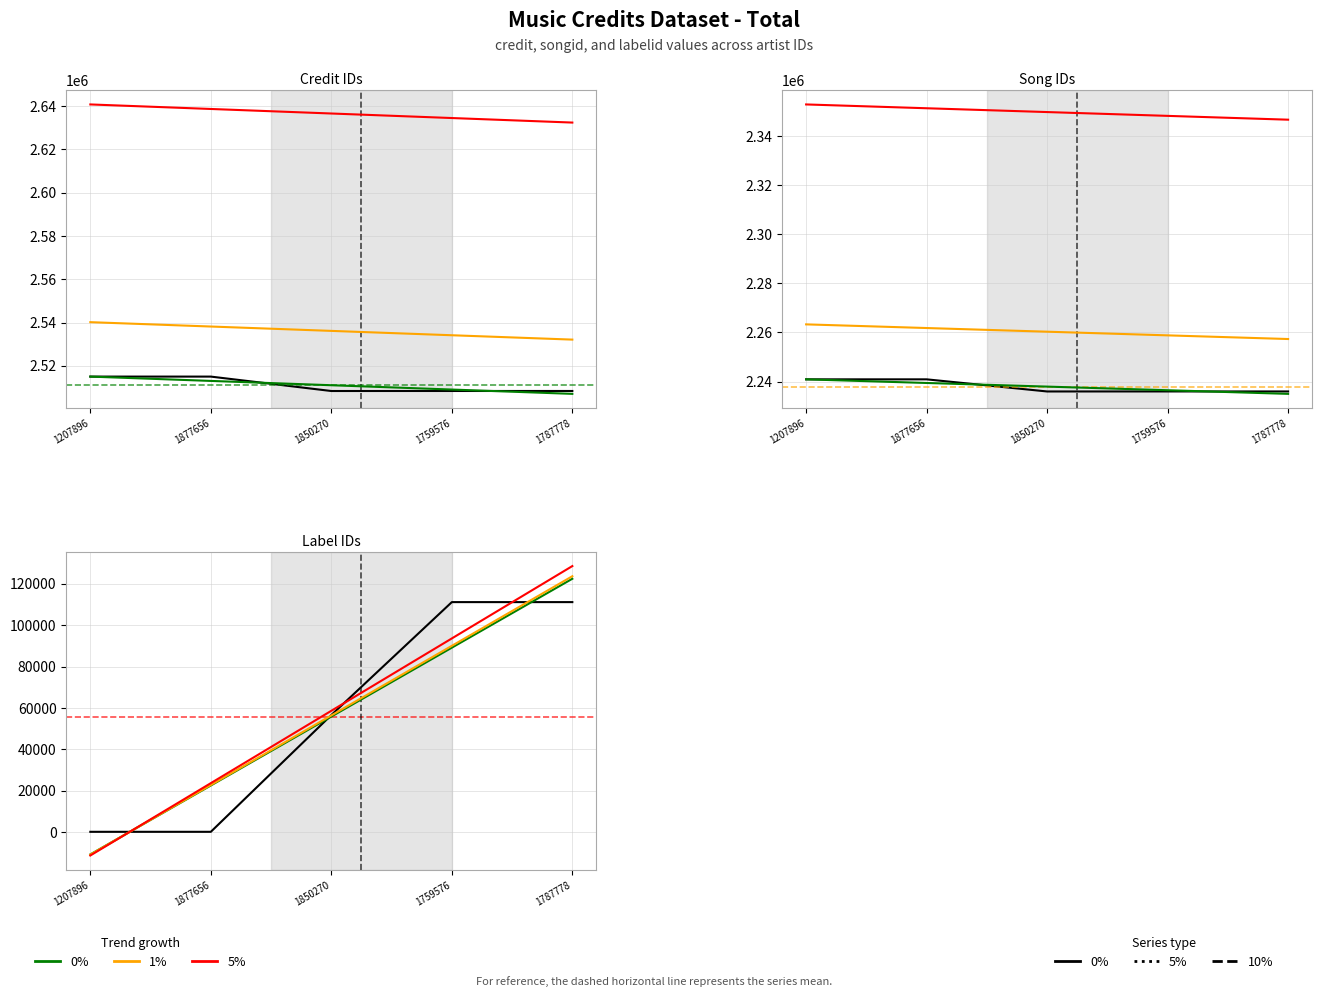

True or false: songid and labelid cross at least once.

False